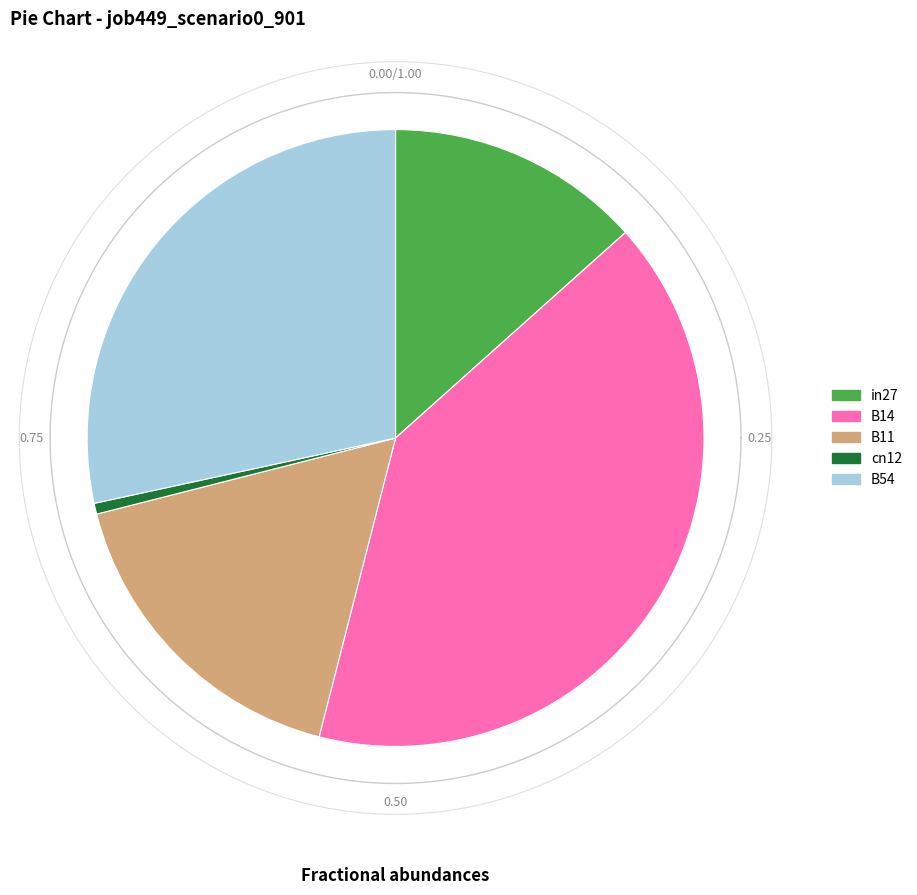

True or false: cn12 accounts for 10% of the total.

False